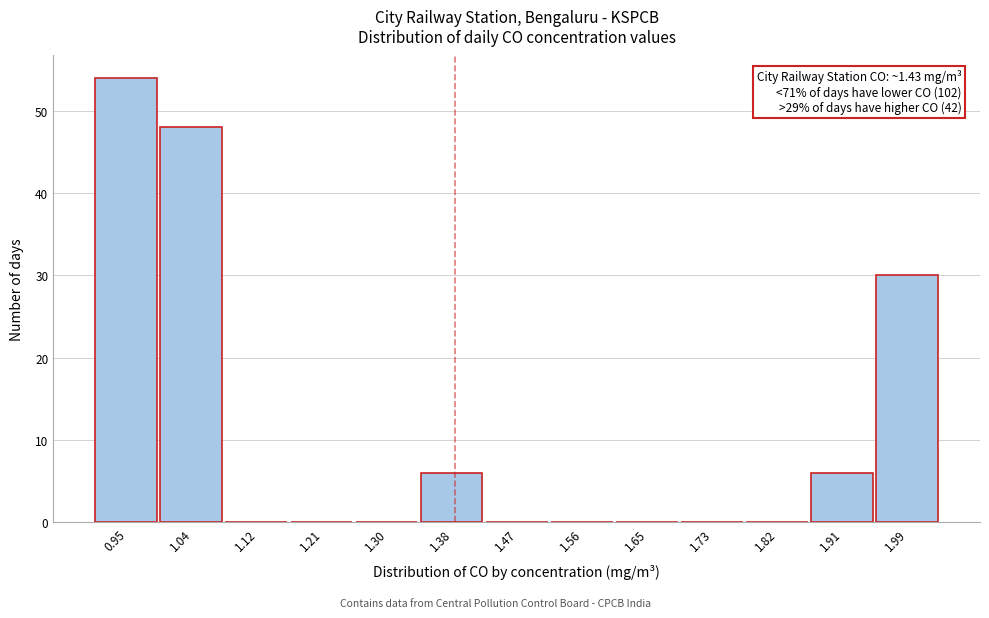

Reading left to right, list all the values displayed in this chart.

0.95=54	1.04=48	1.12=0	1.21=0	1.30=0	1.38=6	1.47=0	1.56=0	1.65=0	1.73=0	1.82=0	1.91=6	1.99=30